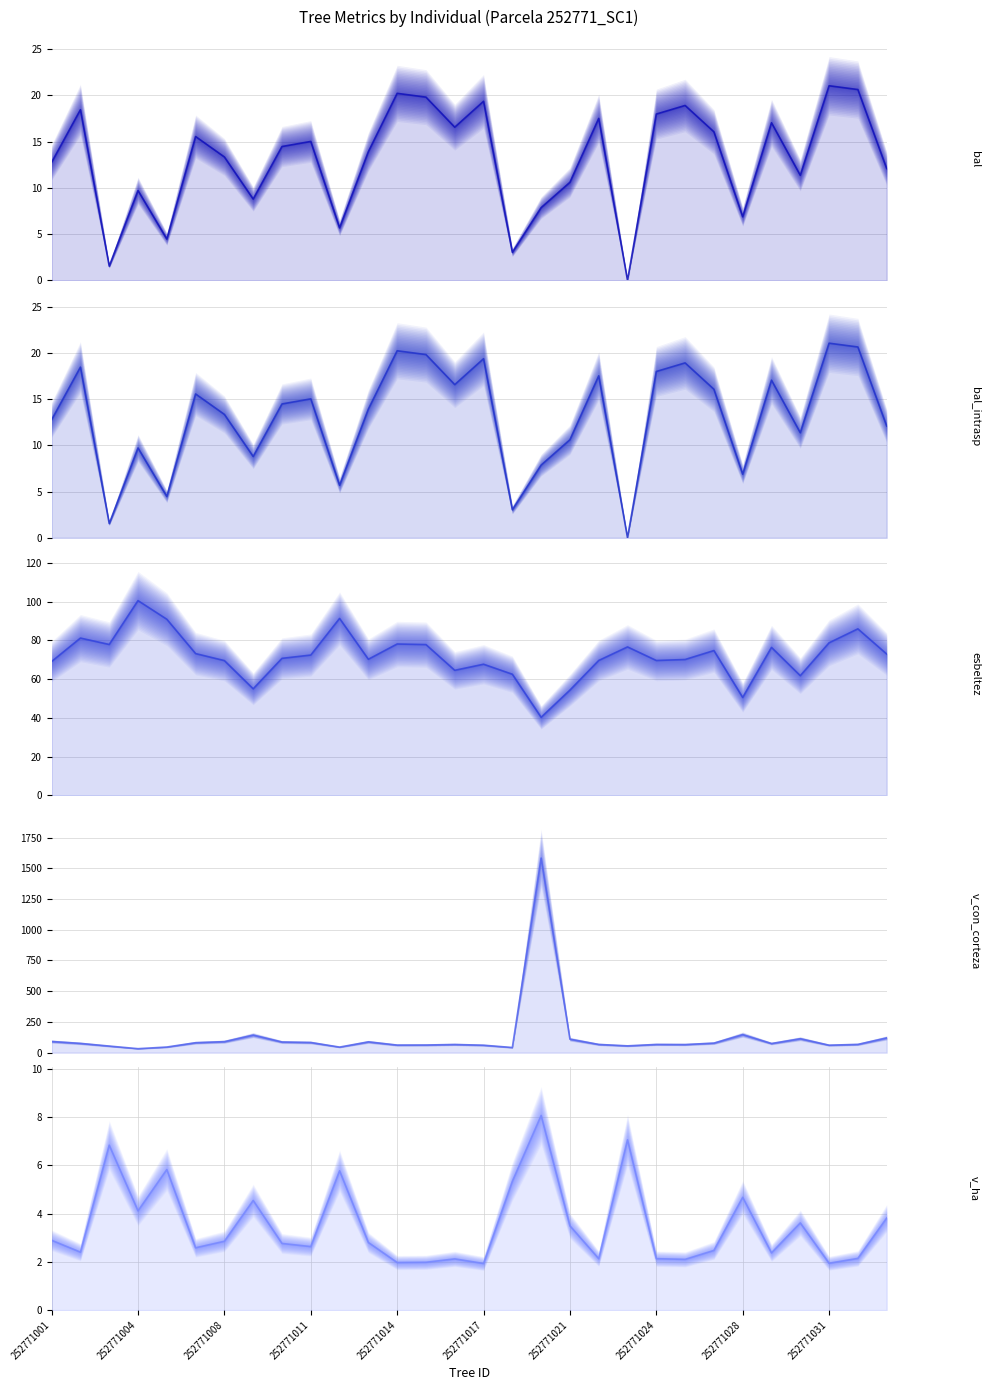

True or false: v_ha (median) has a value of 1.9 at 252771014.

False